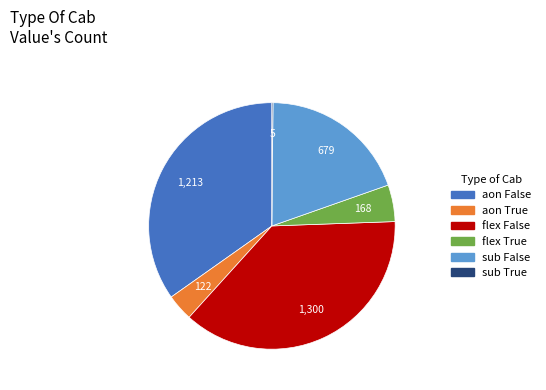

What is the largest slice in the pie chart?

flex False